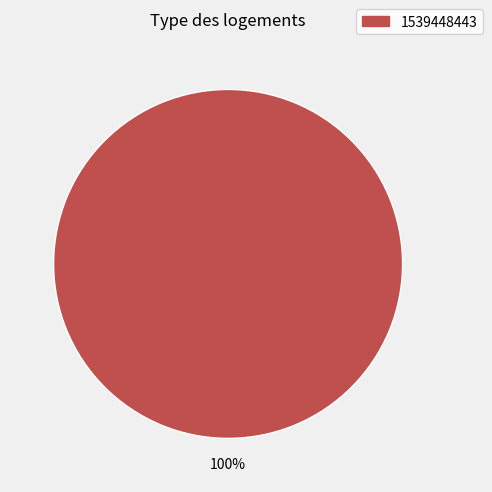

Is there any slice that represents more than half of the pie?

Yes